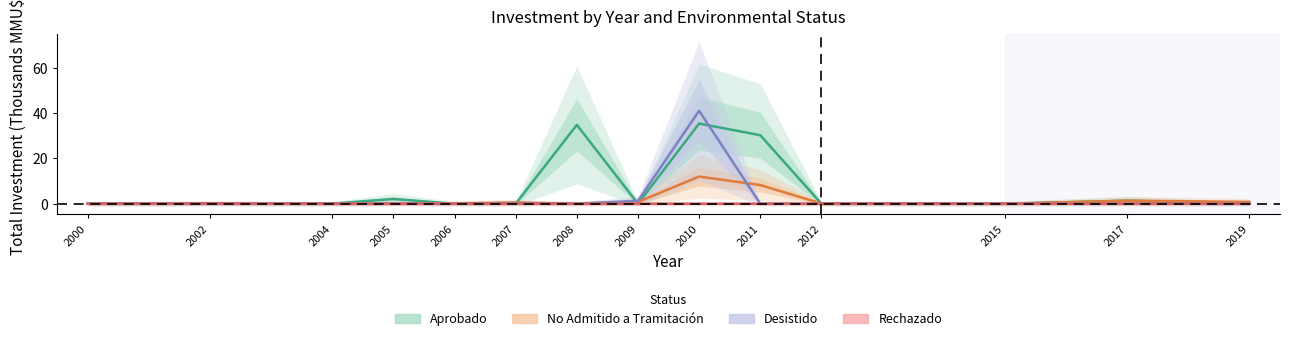

Between 2009 and 2000, which is larger?

2009